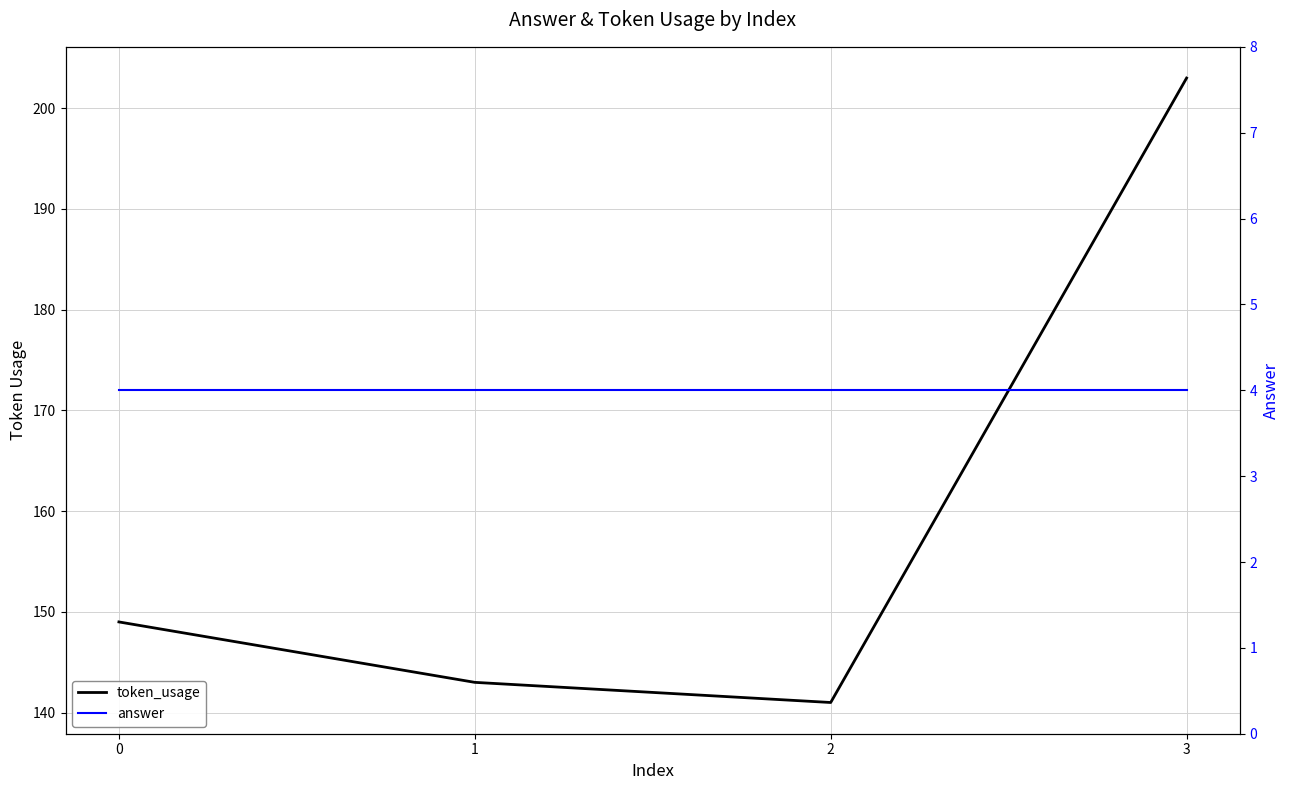

What is the sum of all token_usage values?

636